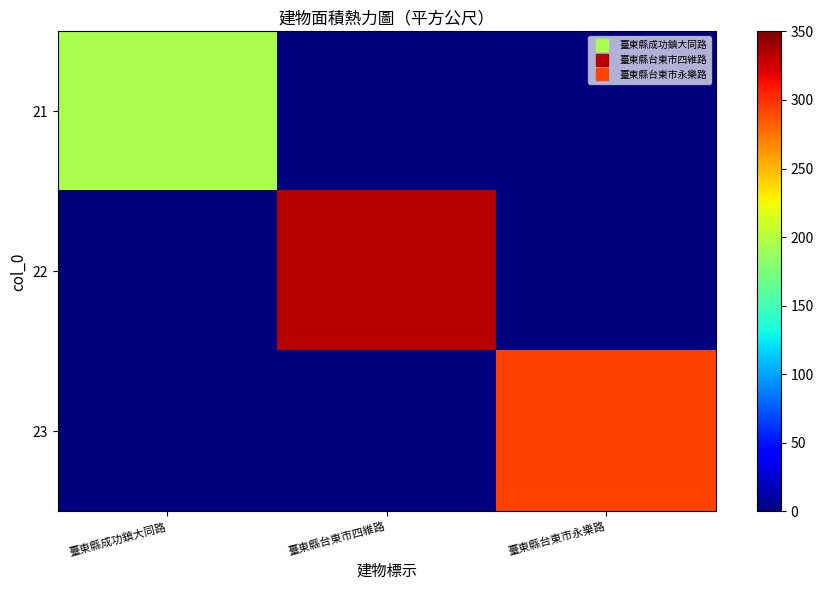

Rank the series by their average value, from highest to lowest.

22, 23, 21